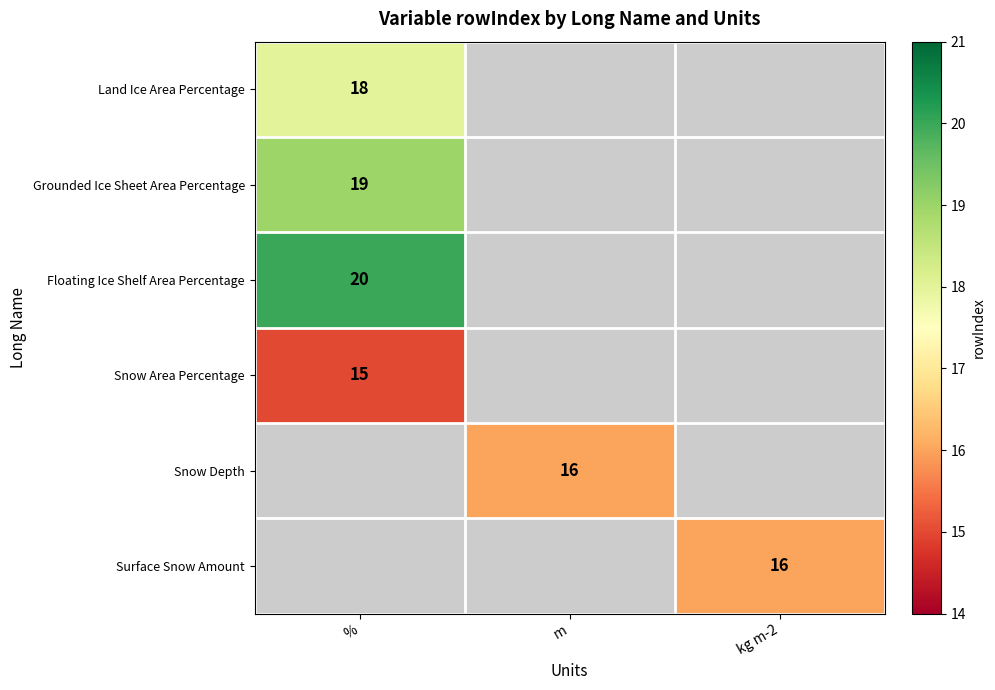

The Floating Ice Shelf Area Percentage series shows 20 at %. True or false?

True